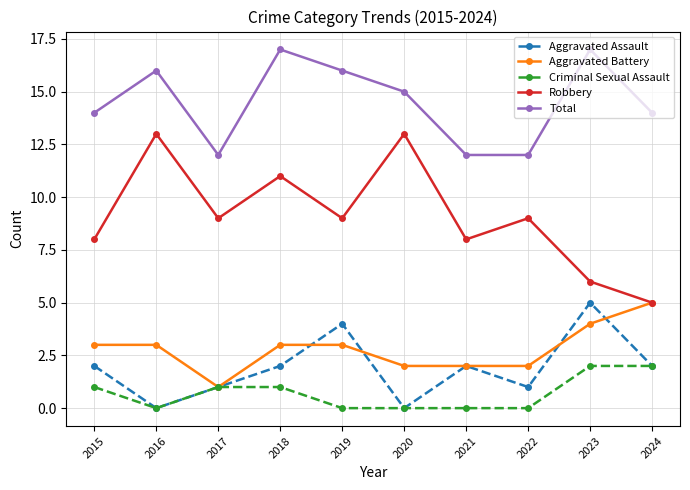

Does the chart have visible grid lines?

Yes